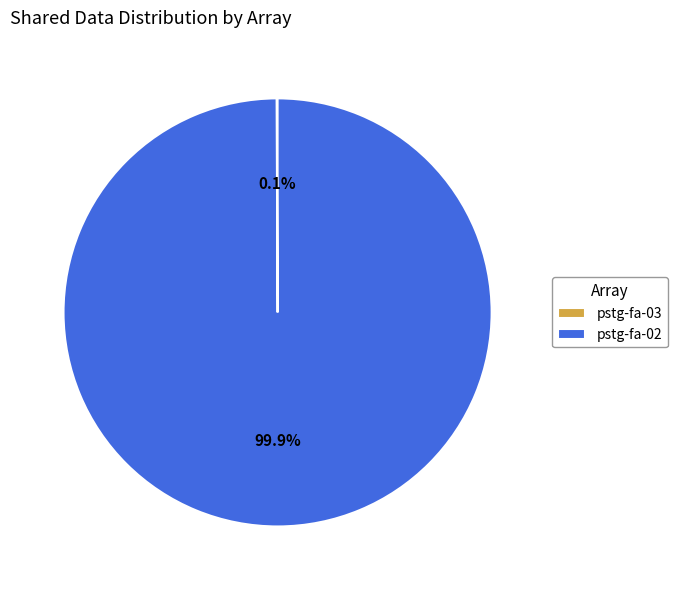

Does pstg-fa-02 account for over 50% of the chart?

Yes